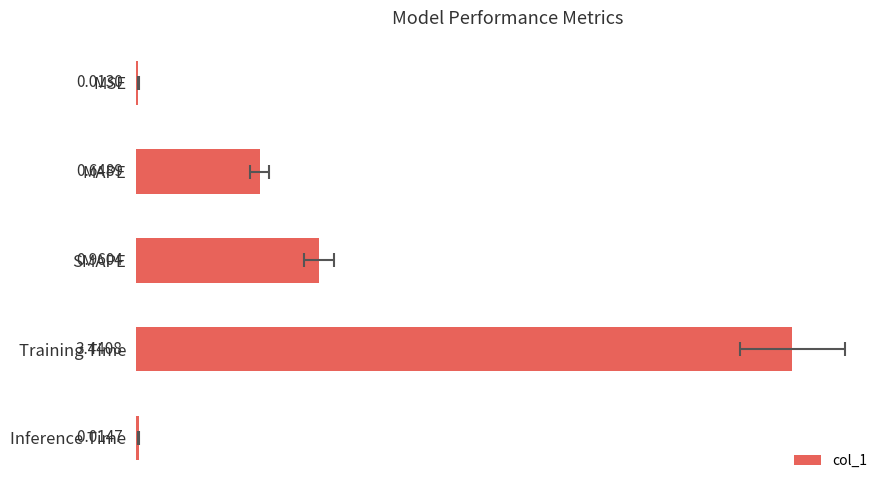

What is the difference between the second highest and minimum values?

0.9